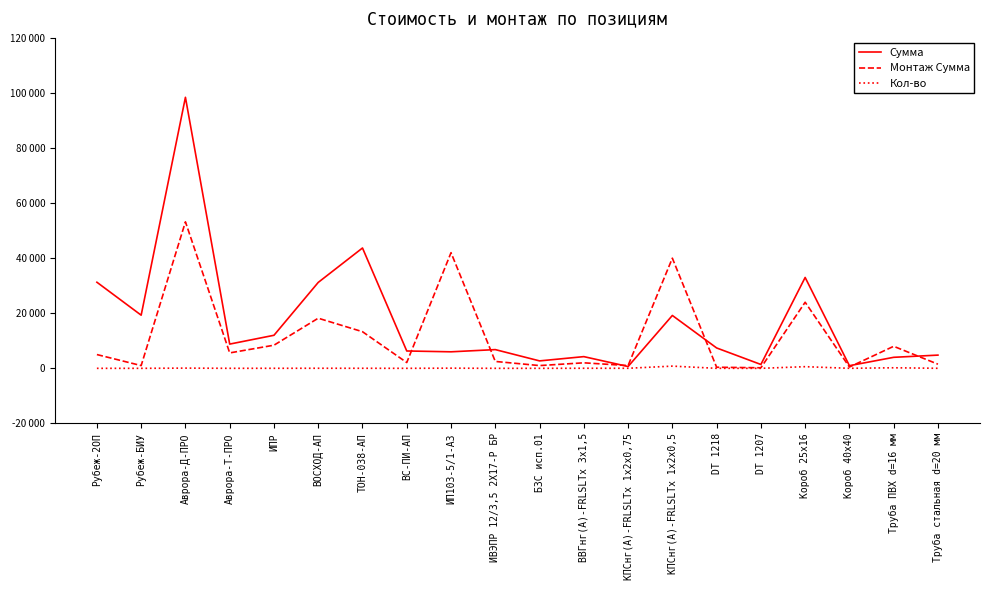

What are all the series names shown in the legend?

Сумма, Монтаж Сумма, Кол-во